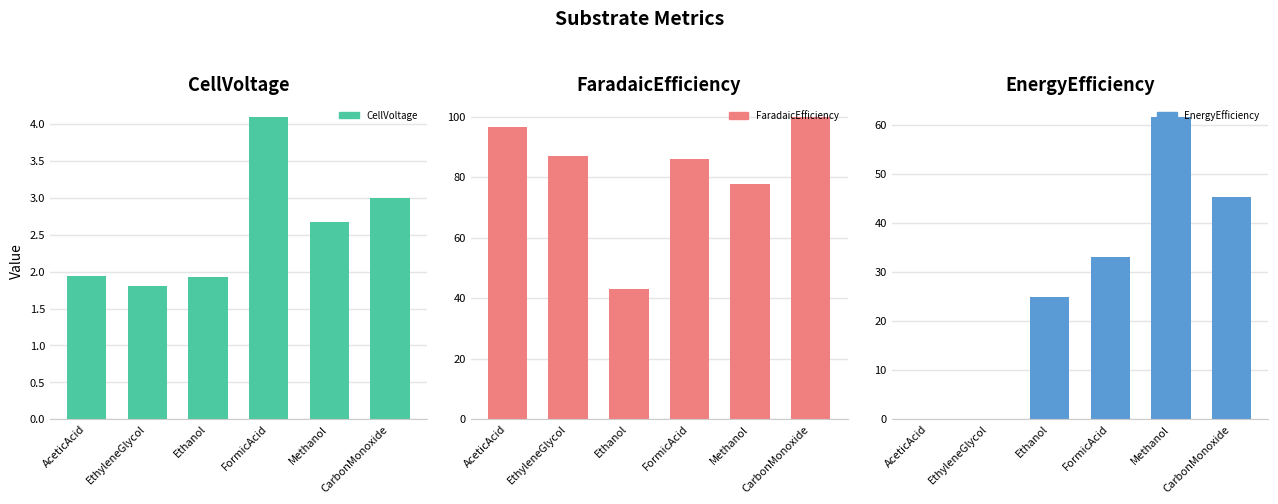

Which series changed the most between AceticAcid and EthyleneGlycol?

FaradaicEfficiency